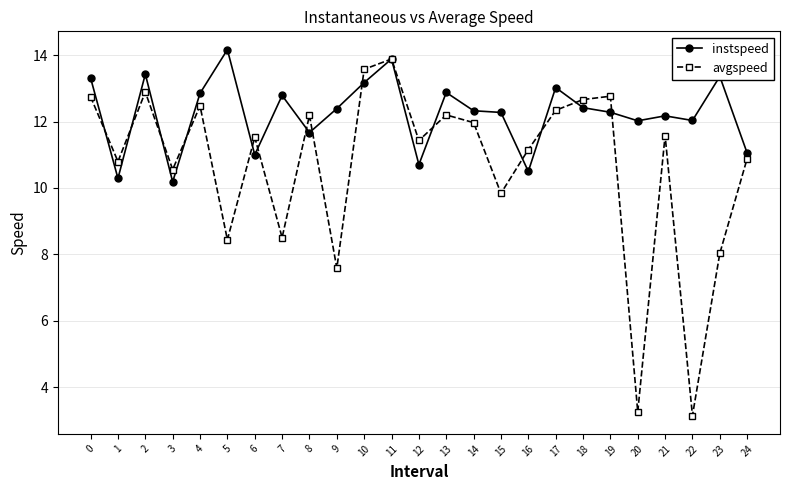

Is the value of avgspeed at 11 greater than the value of instspeed at 22?

Yes